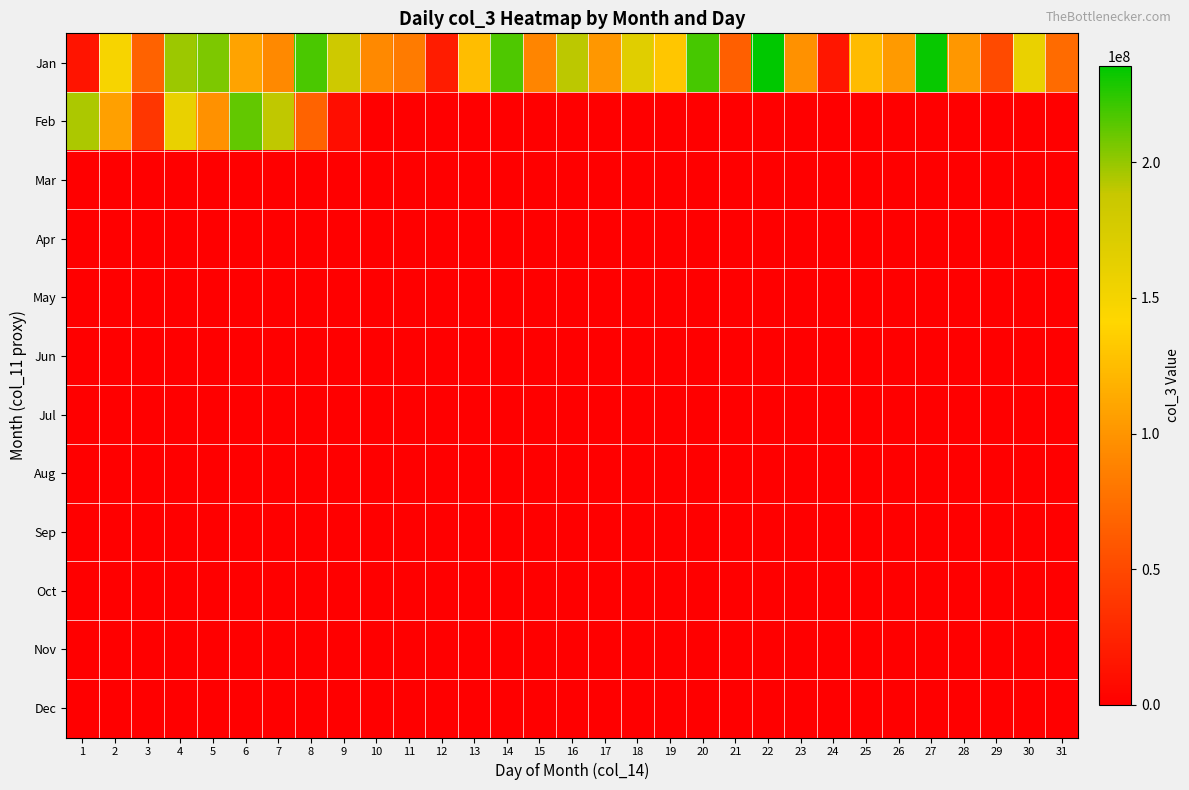

Reading left to right, list all the values displayed in this chart.

Jan: 1=14706648	2=147681112	3=66643368	4=197890760	5=205392496	6=108630144	7=92455784	8=217283232	9=182287368	10=92019704	11=83367712	12=19527008	13=125859616	14=217092600	15=89693312	16=190950064	17=101509456	18=166847048	19=131044160	20=218409416	21=64612584	22=235527456	23=97795128	24=15790936	25=123290440	26=103267568	27=233180552	28=101427672	29=50618440	30=158678680	31=73450728
Feb: 1=194911688	2=107035816	3=36811416	4=159822936	5=98308328	6=211680448	7=190440464	8=67473600	9=9404424	10=0	11=0	12=0	13=0	14=0	15=0	16=0	17=0	18=0	19=0	20=0	21=0	22=0	23=0	24=0	25=0	26=0	27=0	28=0	29=0	30=0	31=0
Mar: 1=0	2=0	3=0	4=0	5=0	6=0	7=0	8=0	9=0	10=0	11=0	12=0	13=0	14=0	15=0	16=0	17=0	18=0	19=0	20=0	21=0	22=0	23=0	24=0	25=0	26=0	27=0	28=0	29=0	30=0	31=0
Apr: 1=0	2=0	3=0	4=0	5=0	6=0	7=0	8=0	9=0	10=0	11=0	12=0	13=0	14=0	15=0	16=0	17=0	18=0	19=0	20=0	21=0	22=0	23=0	24=0	25=0	26=0	27=0	28=0	29=0	30=0	31=0
May: 1=0	2=0	3=0	4=0	5=0	6=0	7=0	8=0	9=0	10=0	11=0	12=0	13=0	14=0	15=0	16=0	17=0	18=0	19=0	20=0	21=0	22=0	23=0	24=0	25=0	26=0	27=0	28=0	29=0	30=0	31=0
Jun: 1=0	2=0	3=0	4=0	5=0	6=0	7=0	8=0	9=0	10=0	11=0	12=0	13=0	14=0	15=0	16=0	17=0	18=0	19=0	20=0	21=0	22=0	23=0	24=0	25=0	26=0	27=0	28=0	29=0	30=0	31=0
Jul: 1=0	2=0	3=0	4=0	5=0	6=0	7=0	8=0	9=0	10=0	11=0	12=0	13=0	14=0	15=0	16=0	17=0	18=0	19=0	20=0	21=0	22=0	23=0	24=0	25=0	26=0	27=0	28=0	29=0	30=0	31=0
Aug: 1=0	2=0	3=0	4=0	5=0	6=0	7=0	8=0	9=0	10=0	11=0	12=0	13=0	14=0	15=0	16=0	17=0	18=0	19=0	20=0	21=0	22=0	23=0	24=0	25=0	26=0	27=0	28=0	29=0	30=0	31=0
Sep: 1=0	2=0	3=0	4=0	5=0	6=0	7=0	8=0	9=0	10=0	11=0	12=0	13=0	14=0	15=0	16=0	17=0	18=0	19=0	20=0	21=0	22=0	23=0	24=0	25=0	26=0	27=0	28=0	29=0	30=0	31=0
Oct: 1=0	2=0	3=0	4=0	5=0	6=0	7=0	8=0	9=0	10=0	11=0	12=0	13=0	14=0	15=0	16=0	17=0	18=0	19=0	20=0	21=0	22=0	23=0	24=0	25=0	26=0	27=0	28=0	29=0	30=0	31=0
Nov: 1=0	2=0	3=0	4=0	5=0	6=0	7=0	8=0	9=0	10=0	11=0	12=0	13=0	14=0	15=0	16=0	17=0	18=0	19=0	20=0	21=0	22=0	23=0	24=0	25=0	26=0	27=0	28=0	29=0	30=0	31=0
Dec: 1=0	2=0	3=0	4=0	5=0	6=0	7=0	8=0	9=0	10=0	11=0	12=0	13=0	14=0	15=0	16=0	17=0	18=0	19=0	20=0	21=0	22=0	23=0	24=0	25=0	26=0	27=0	28=0	29=0	30=0	31=0